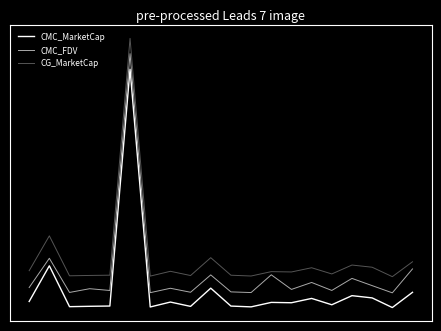

Does the chart have visible grid lines?

No